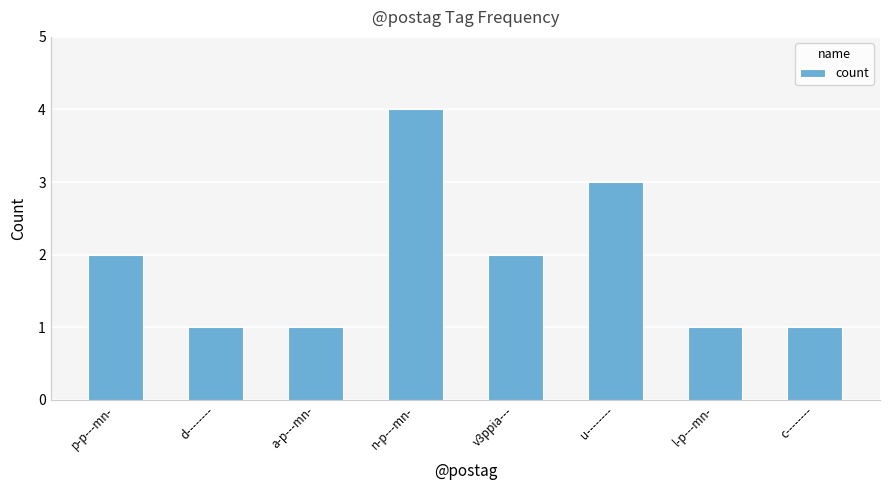

Does the chart contain any negative values?

No